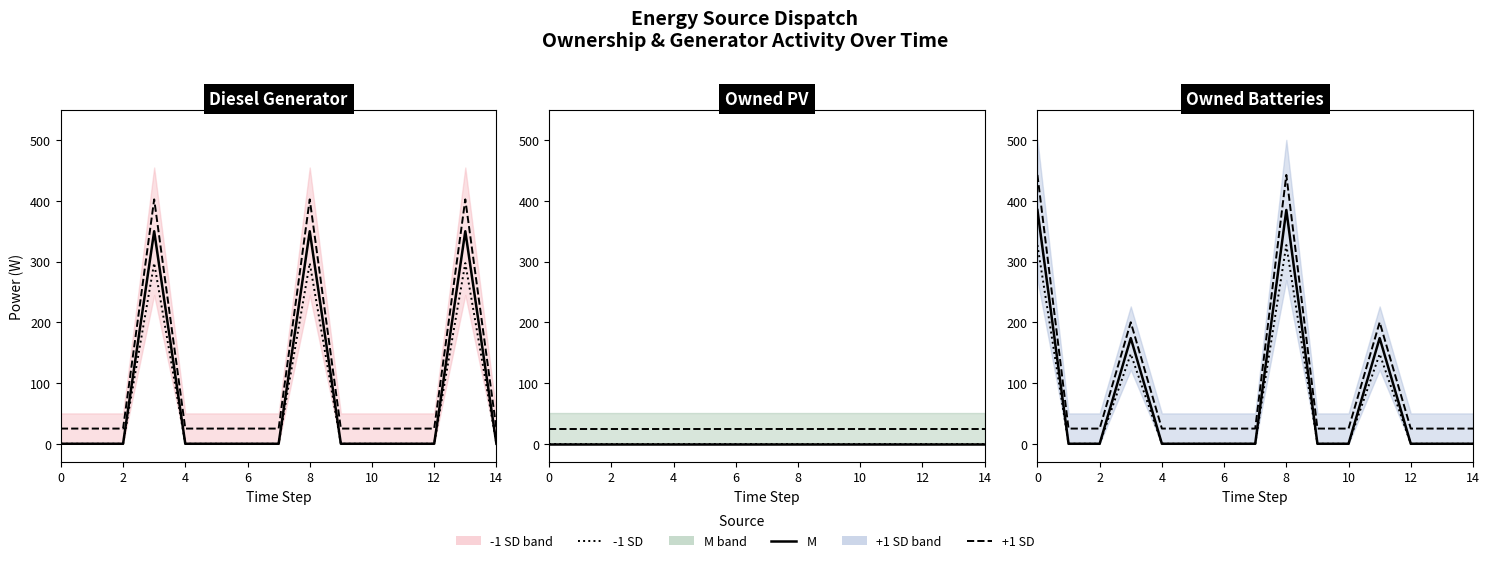

What is the difference between the maximum and second lowest values in the Diesel Generator series?

350